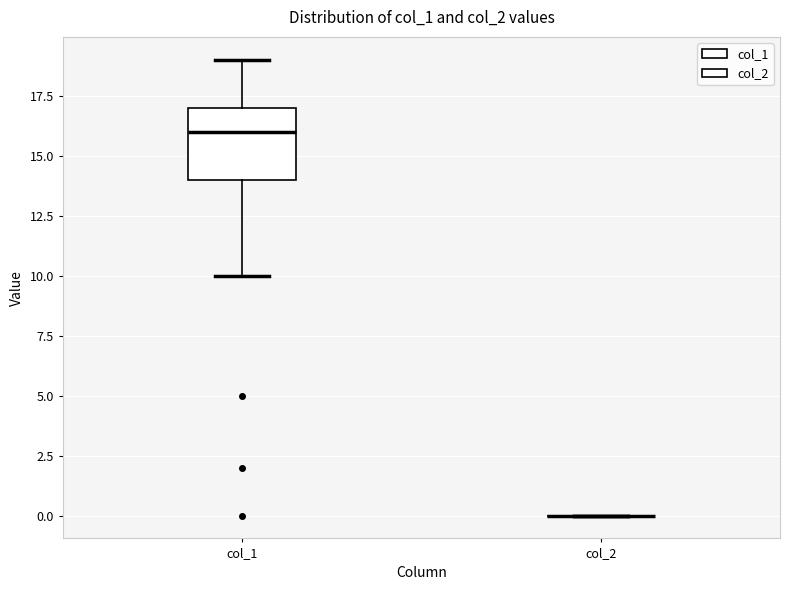

Reading left to right, transcribe this box plot: for each box, give where its median line is, the range the box spans, and where its two whiskers end, as read against the y-axis. The values are not printed on the chart, so give them approximately, as read against the axis.

col_1: median 16, box 14 to 17, whiskers 10 to 19
col_2: box collapsed to a line at 0, whiskers 0 to 0